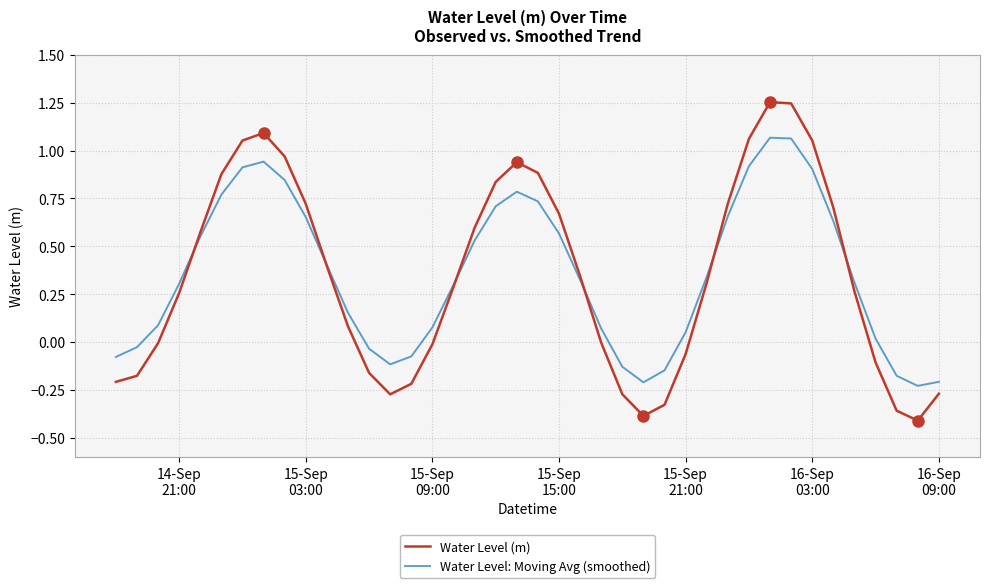

Which series has the largest range (max minus min)?

Water Level (m)